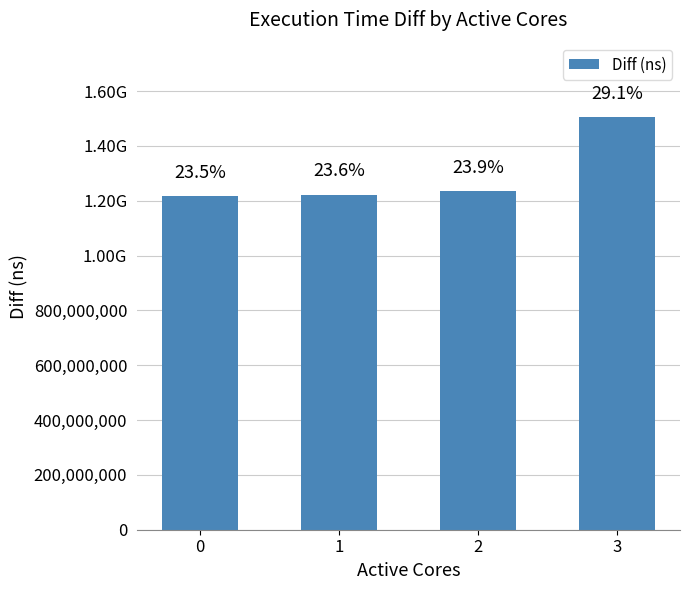

Are the bars grouped side by side (vs. stacked)?

No